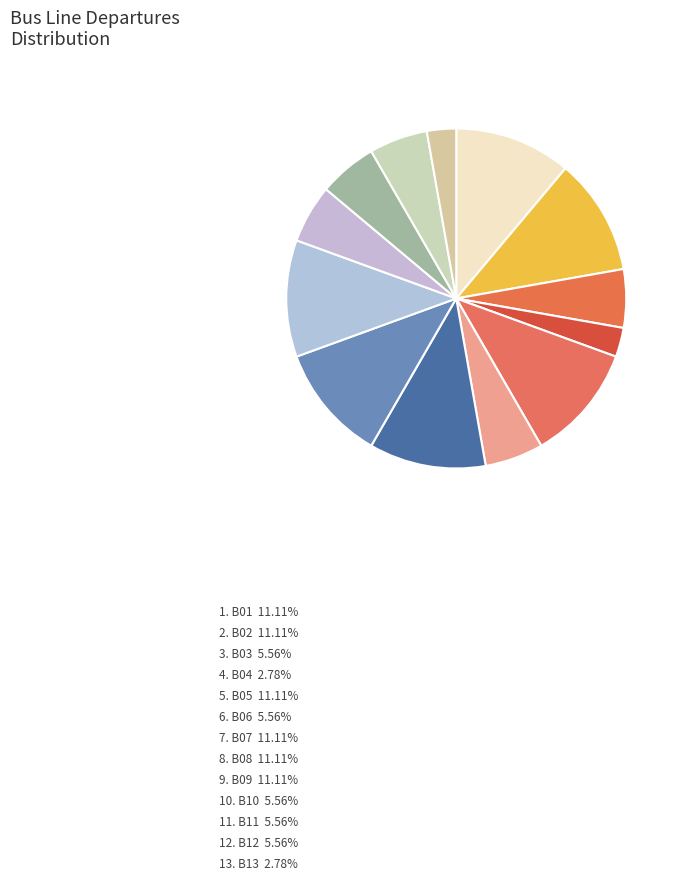

Is there any slice that represents more than half of the pie?

No